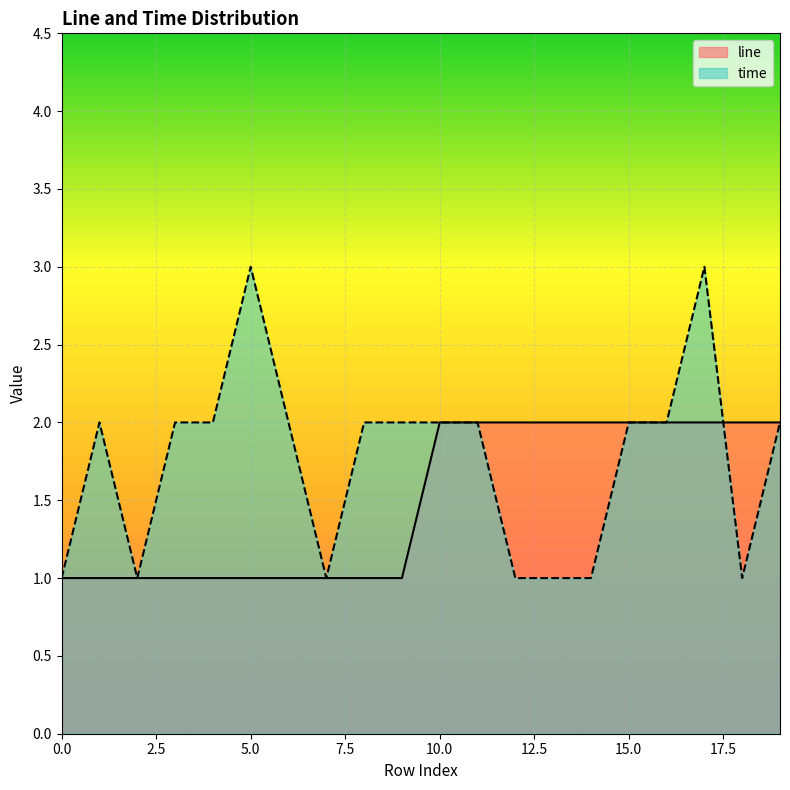

What is the difference between the second highest and minimum values in the line series?

1